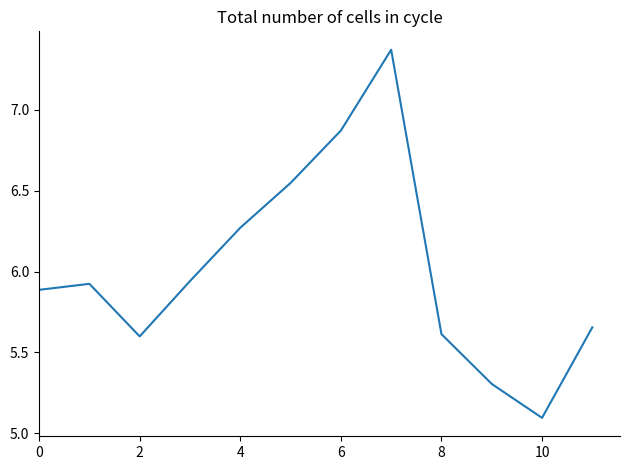

How many lines are shown in the chart?

1